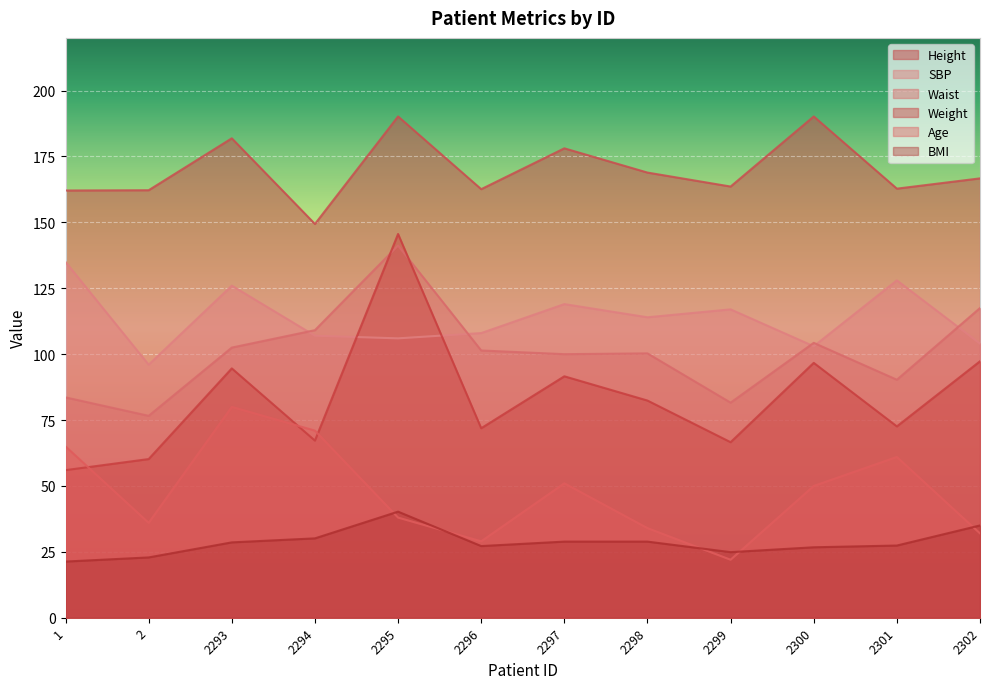

What is the value of the Age point at the 7th from the left?

51.0